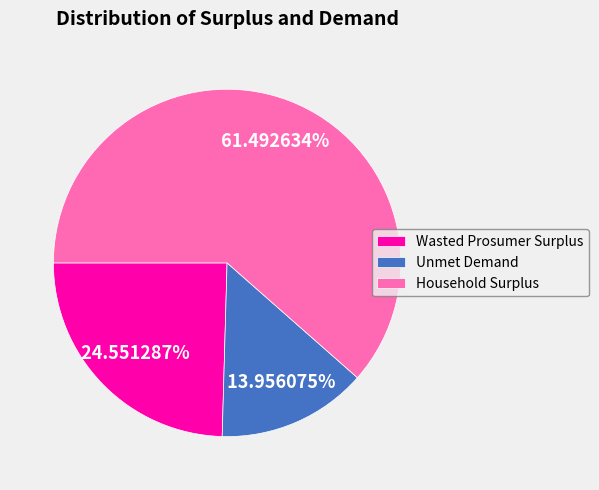

Which category has the smallest portion of the pie?

Unmet Demand